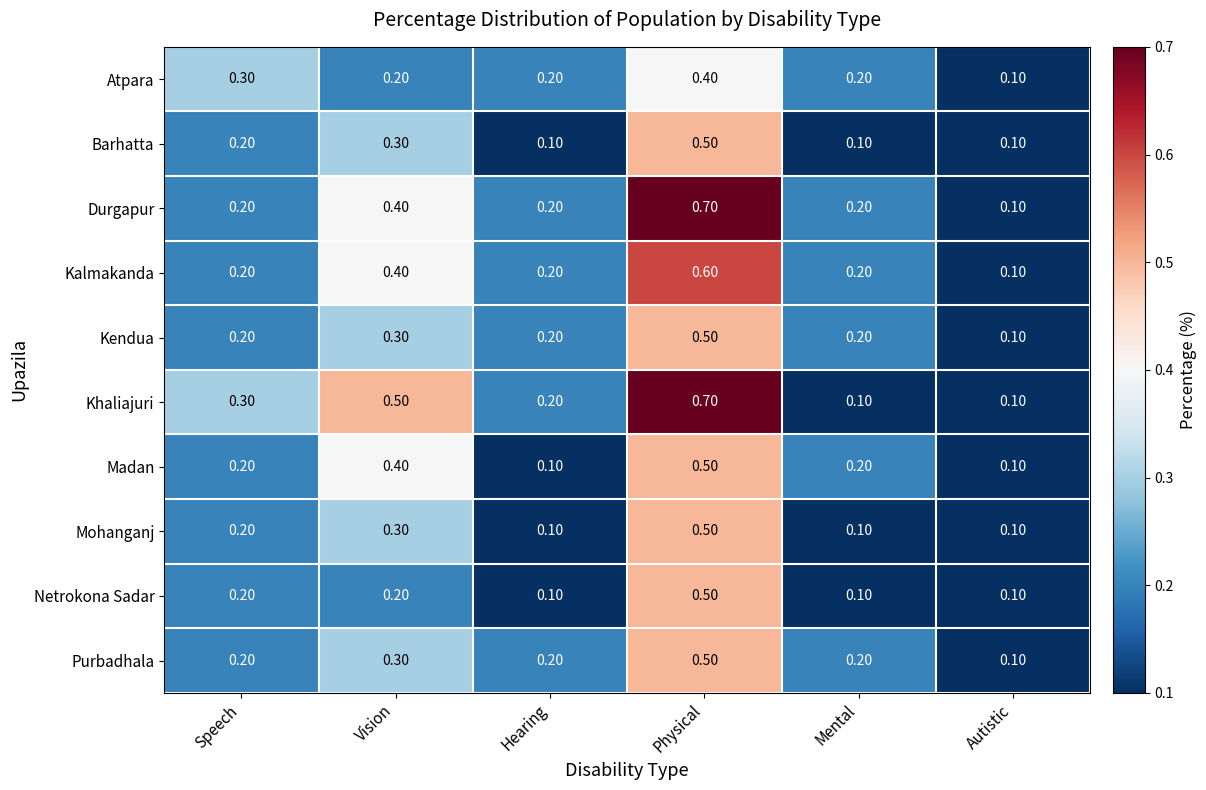

What is the sum of all Kendua values?

1.5